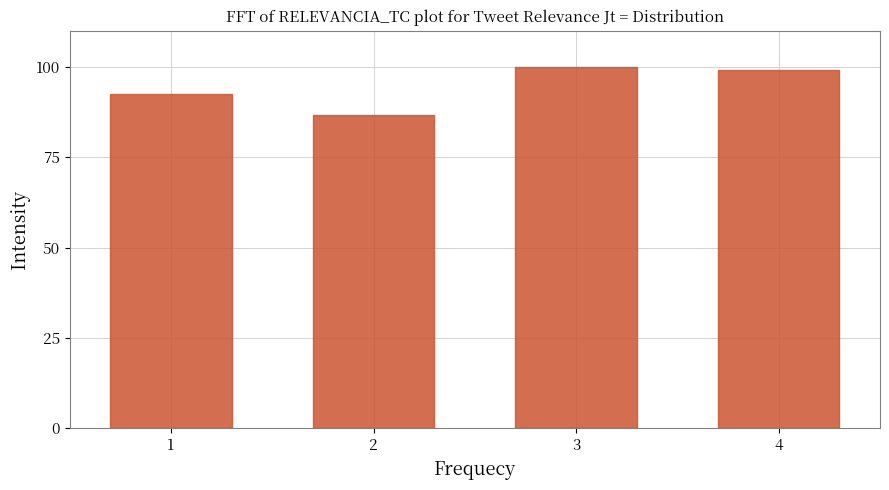

Reading left to right, what are all the values shown in this chart?

92.5	86.8	100.0	99.1